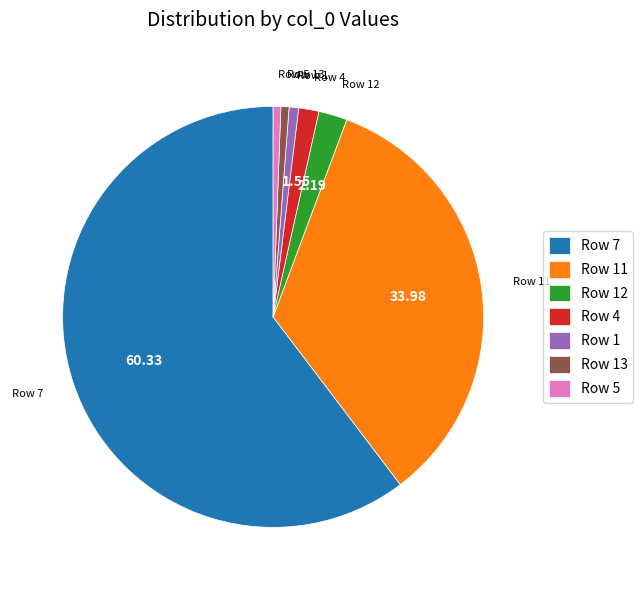

Does Row 7 represent more than half of the total?

Yes